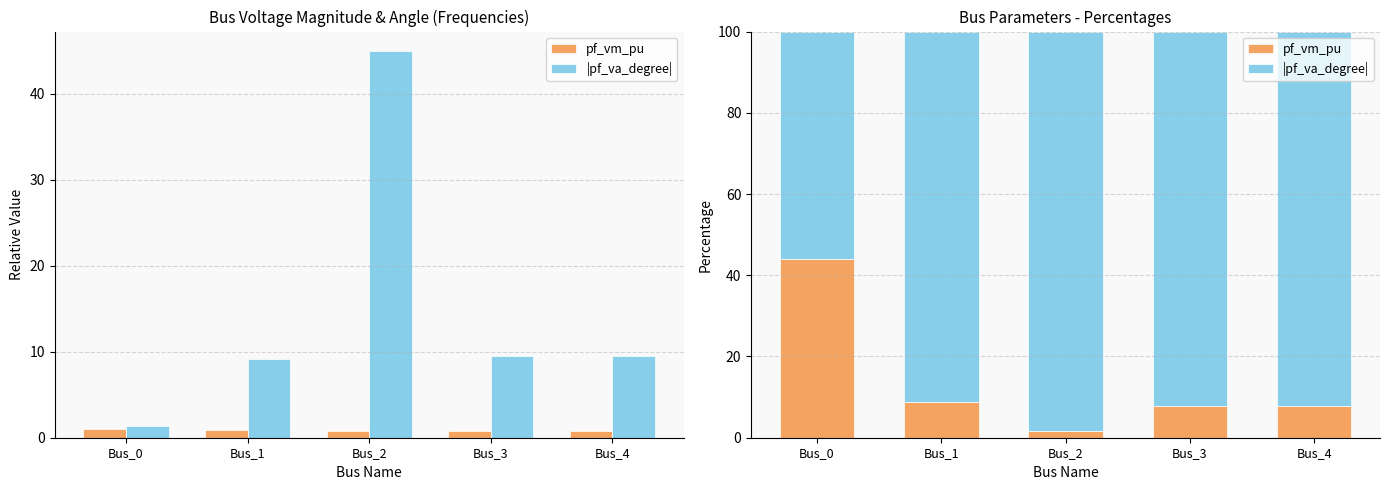

The pf_vm_pu series shows 8.9 at Bus_1. True or false?

True